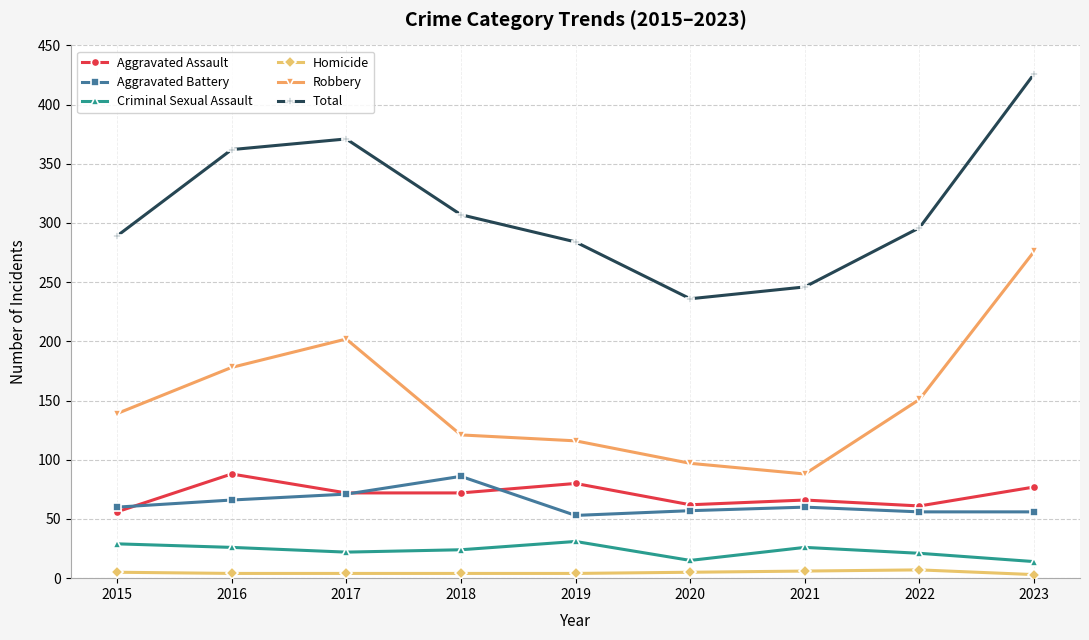

The Robbery series shows 120 at 2016. True or false?

False